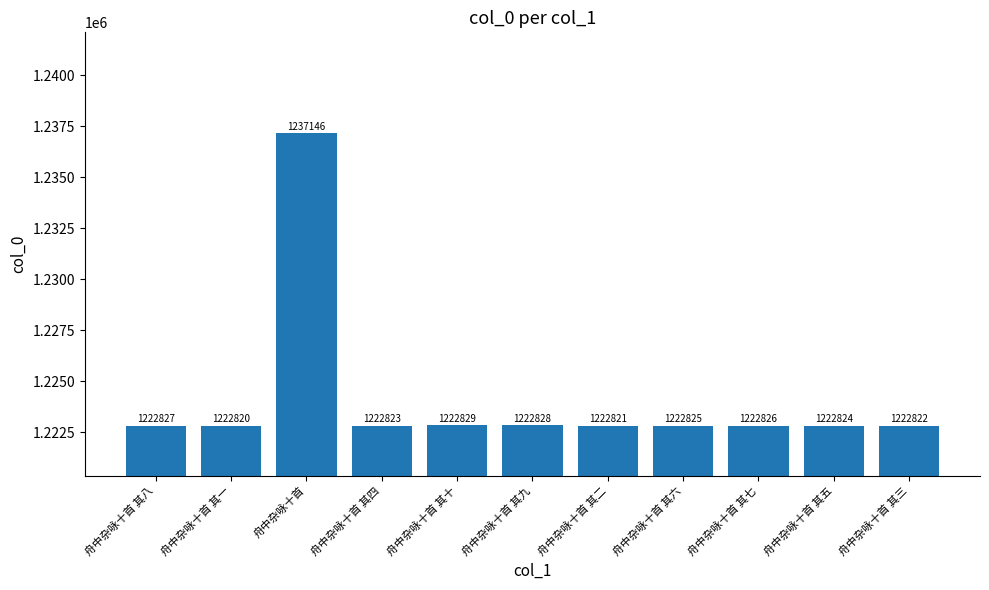

What is the change in value from 舟中杂咏十首 to 舟中杂咏十首 其七?

-14320